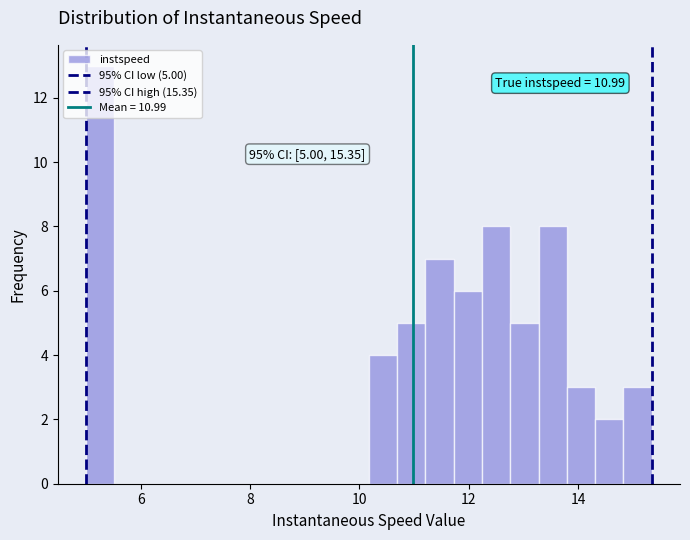

Around what value on the x-axis is the tallest bar? Give the approximate position of its centre, as read against the axis.

5.2